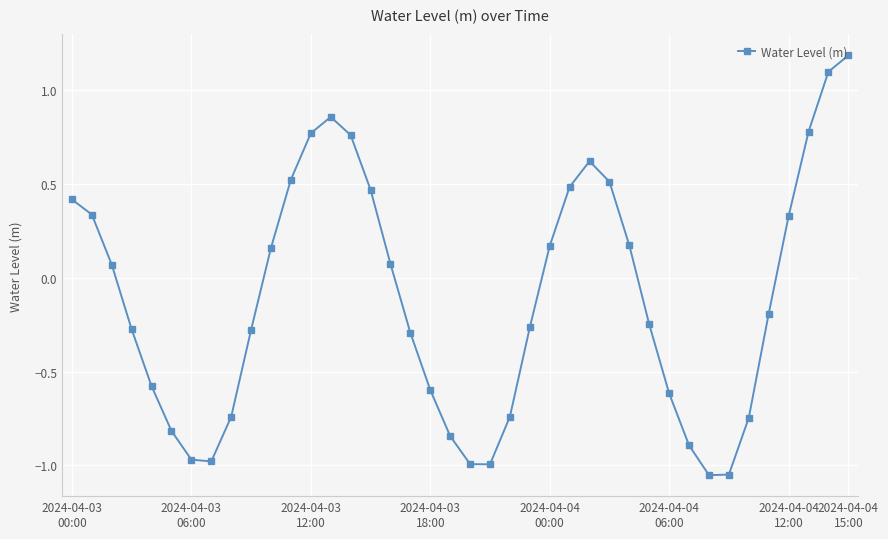

How many points are lower than both their immediate neighbors (excluding endpoints)?

3